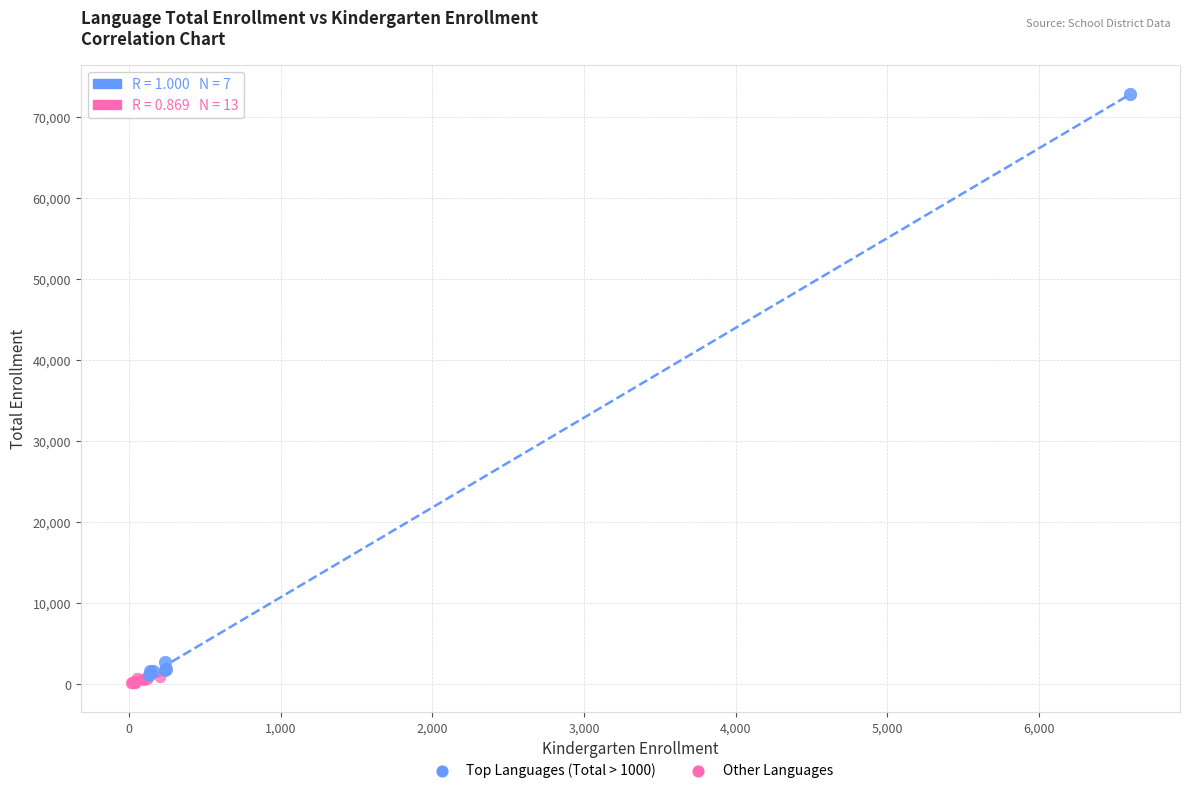

Which series reaches the maximum Y coordinate?

Top Languages (Total > 1000)